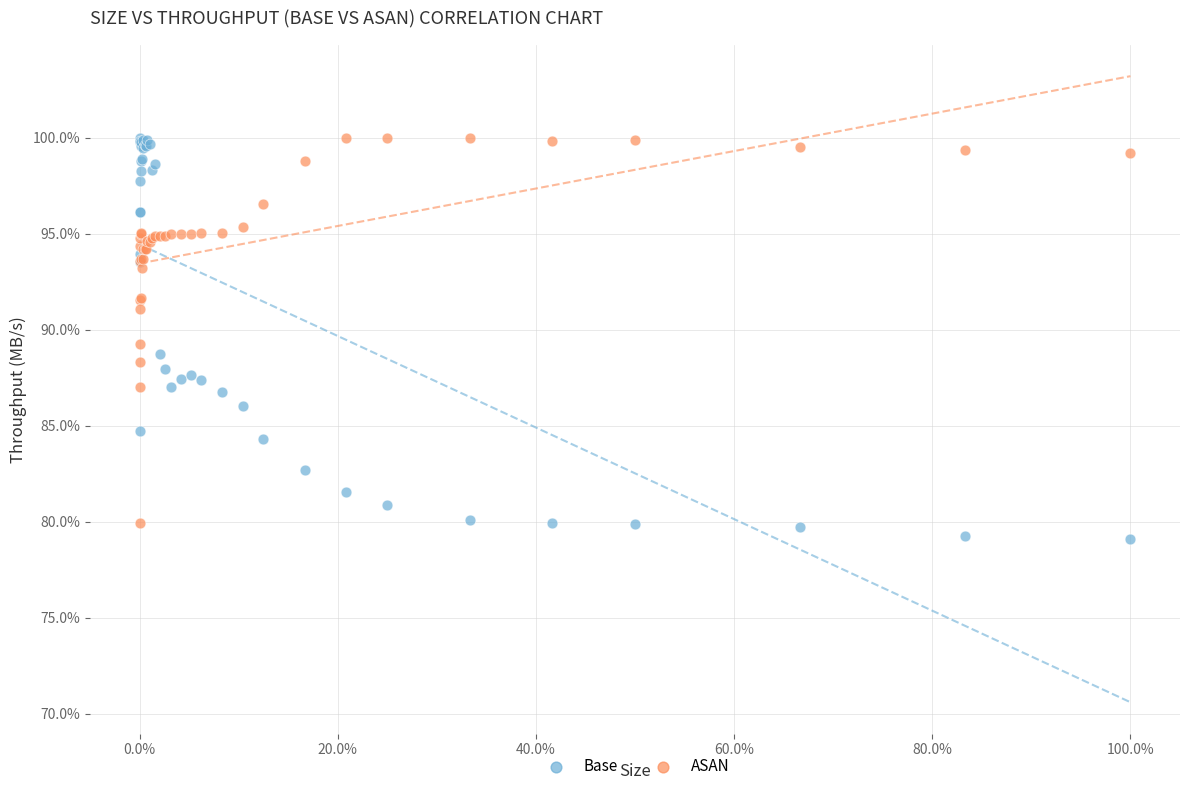

What are all the series names shown in the legend?

Base, ASAN